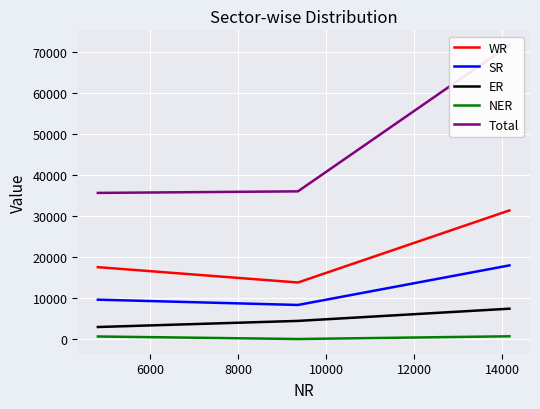

What is the maximum value for ER?

7450